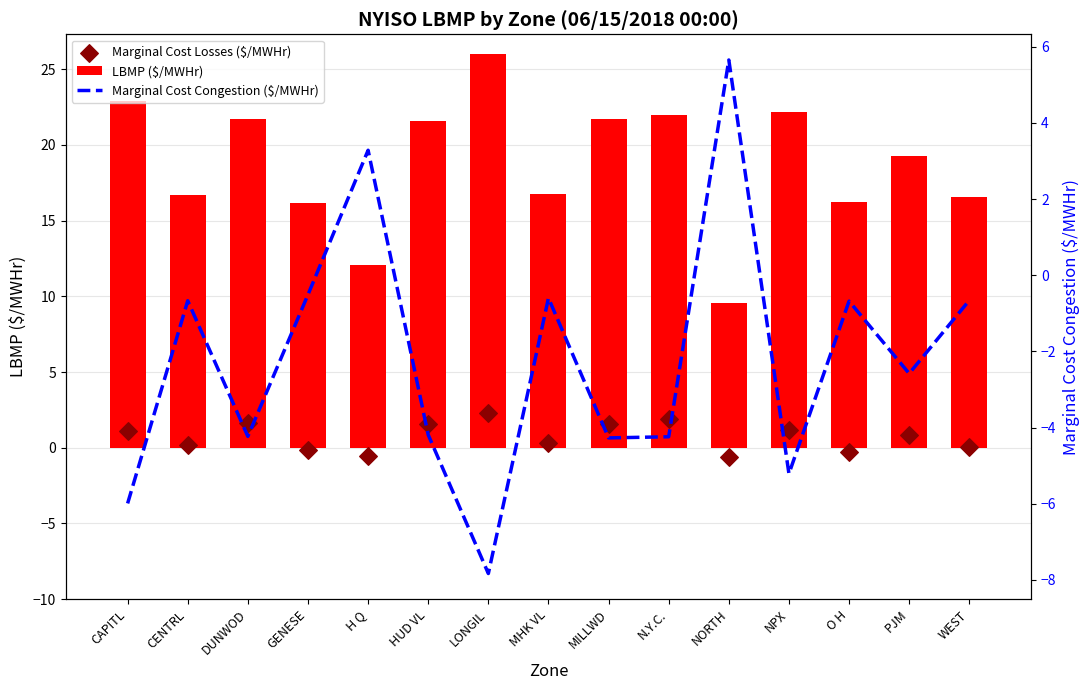

What is the total value across all series at MHK VL?

16.5